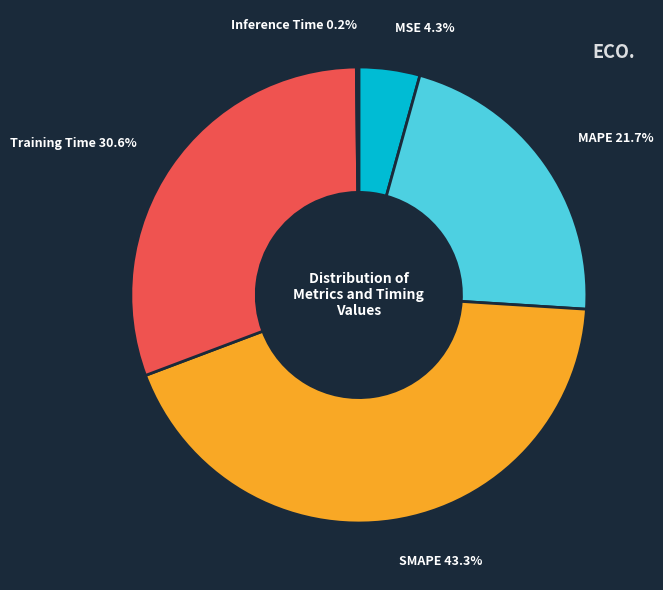

Between MAPE and SMAPE, which is larger?

SMAPE